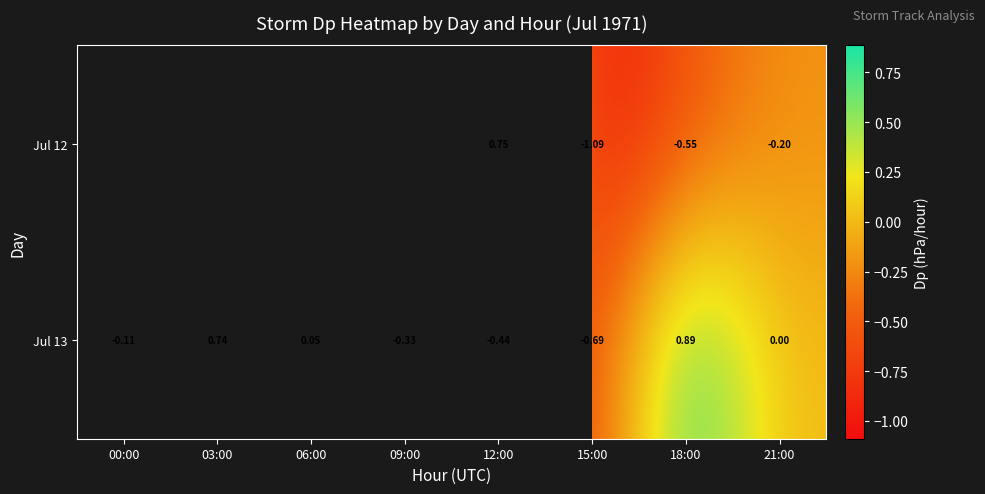

At 18:00, list the series in order from smallest to largest.

Jul 12, Jul 13